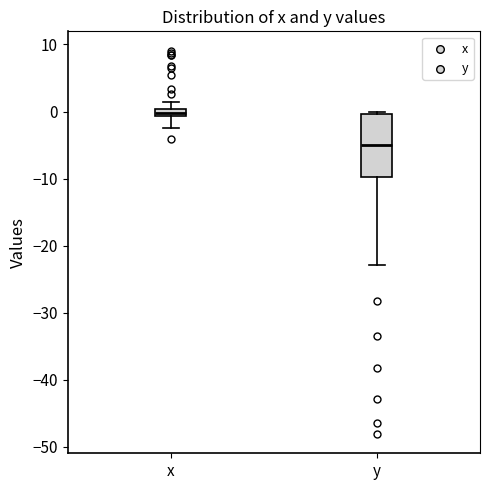

Where does the median line of the box for y sit on the y-axis? The values are not printed on the chart, so give them approximately, as read against the axis.

-5